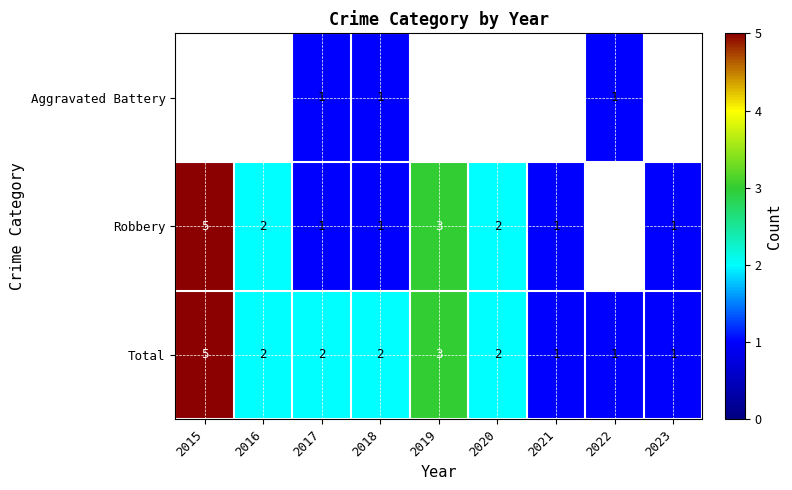

The Aggravated Battery series shows 1 at 2022. True or false?

True